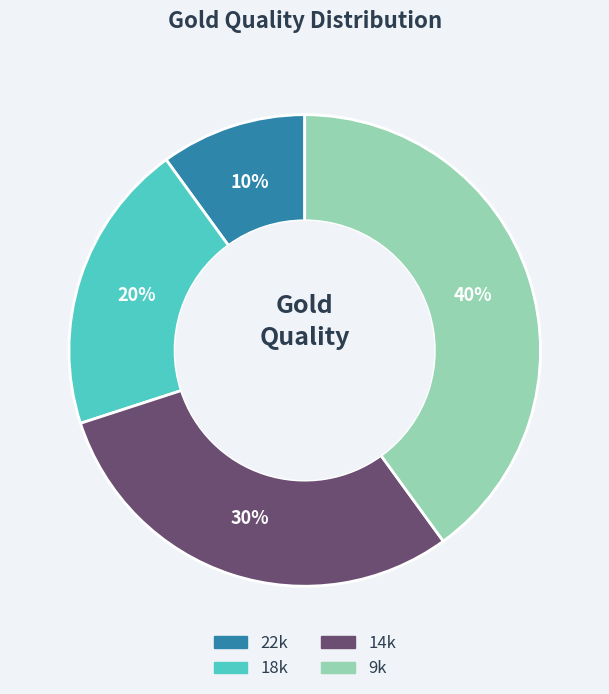

Rank the categories by value from lowest to highest.

22k, 18k, 14k, 9k